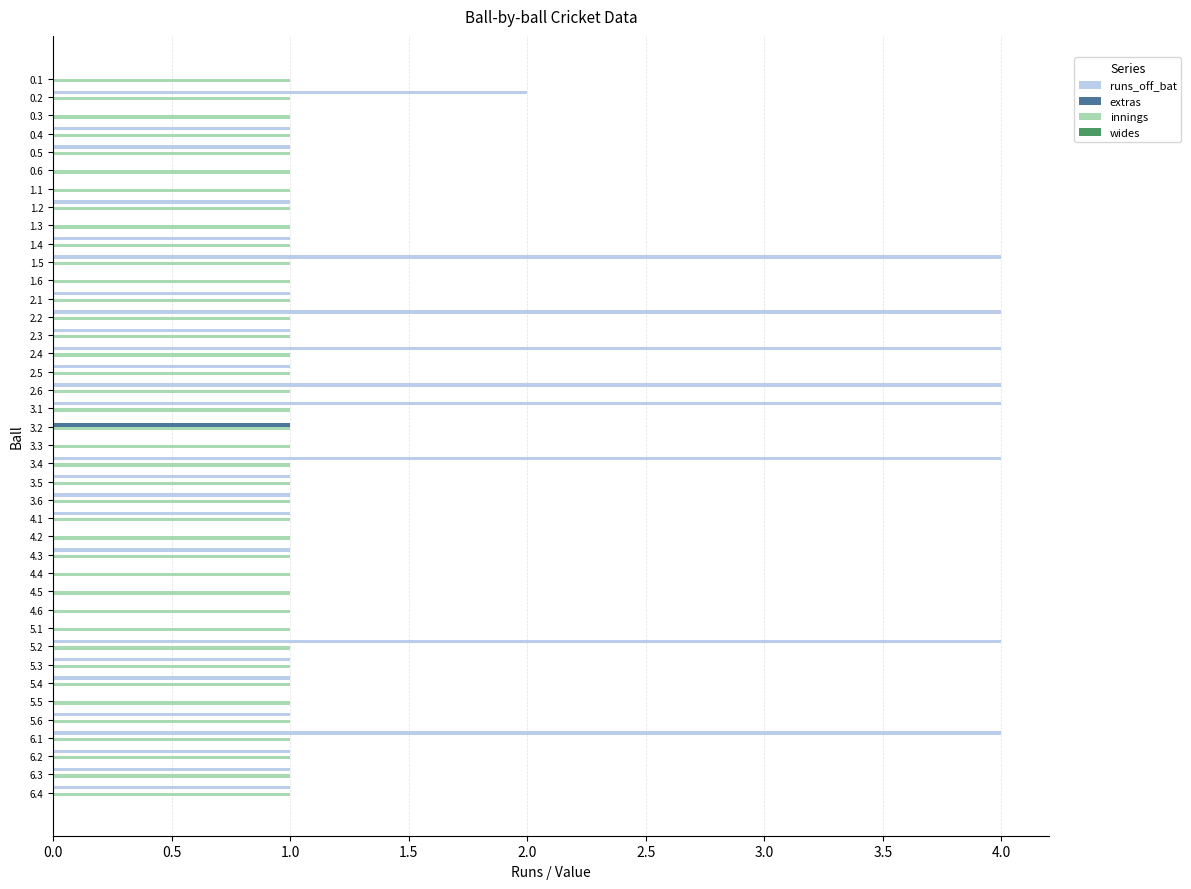

Is the value of runs_off_bat at 2.2 greater than the value of extras at 2.1?

Yes